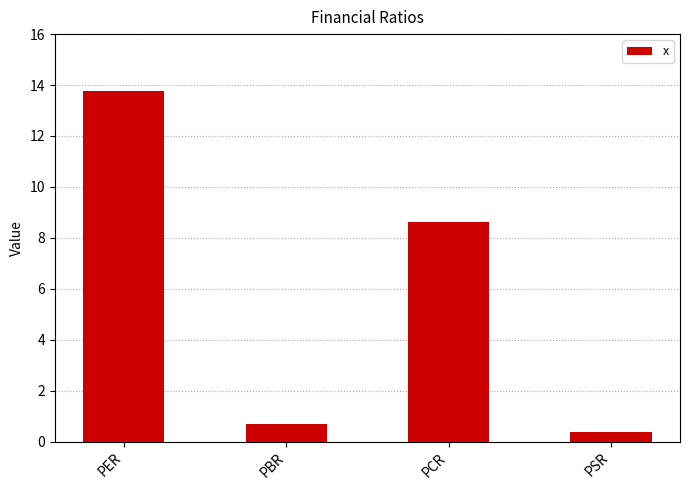

Which category has the lowest value across all series?

PSR